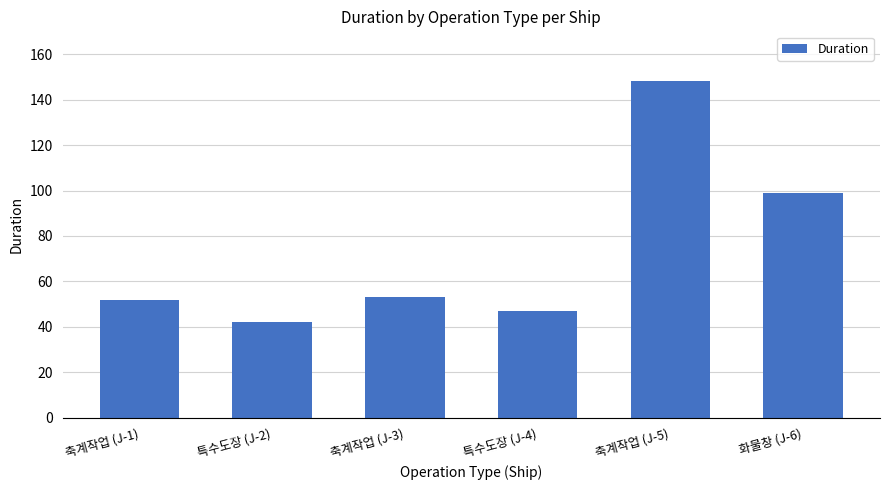

The value at 축계작업 (J-5) is 87. True or false?

False